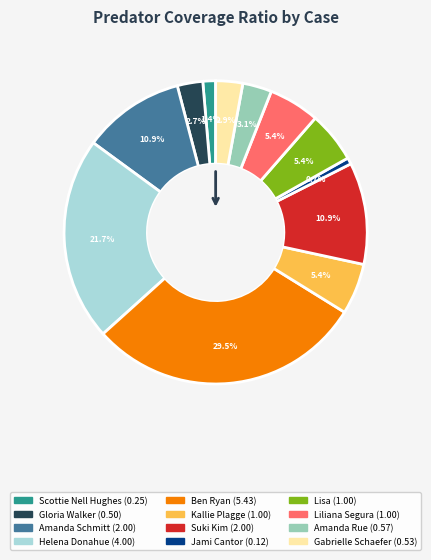

Is there a majority slice in this chart?

No